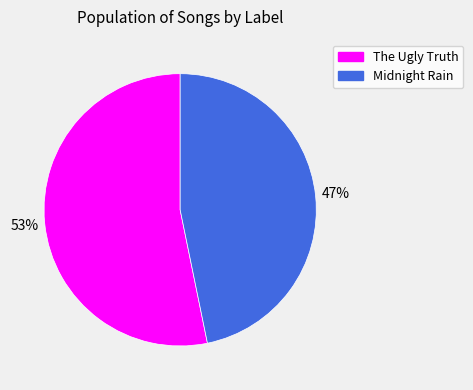

Does any single category account for the majority?

Yes